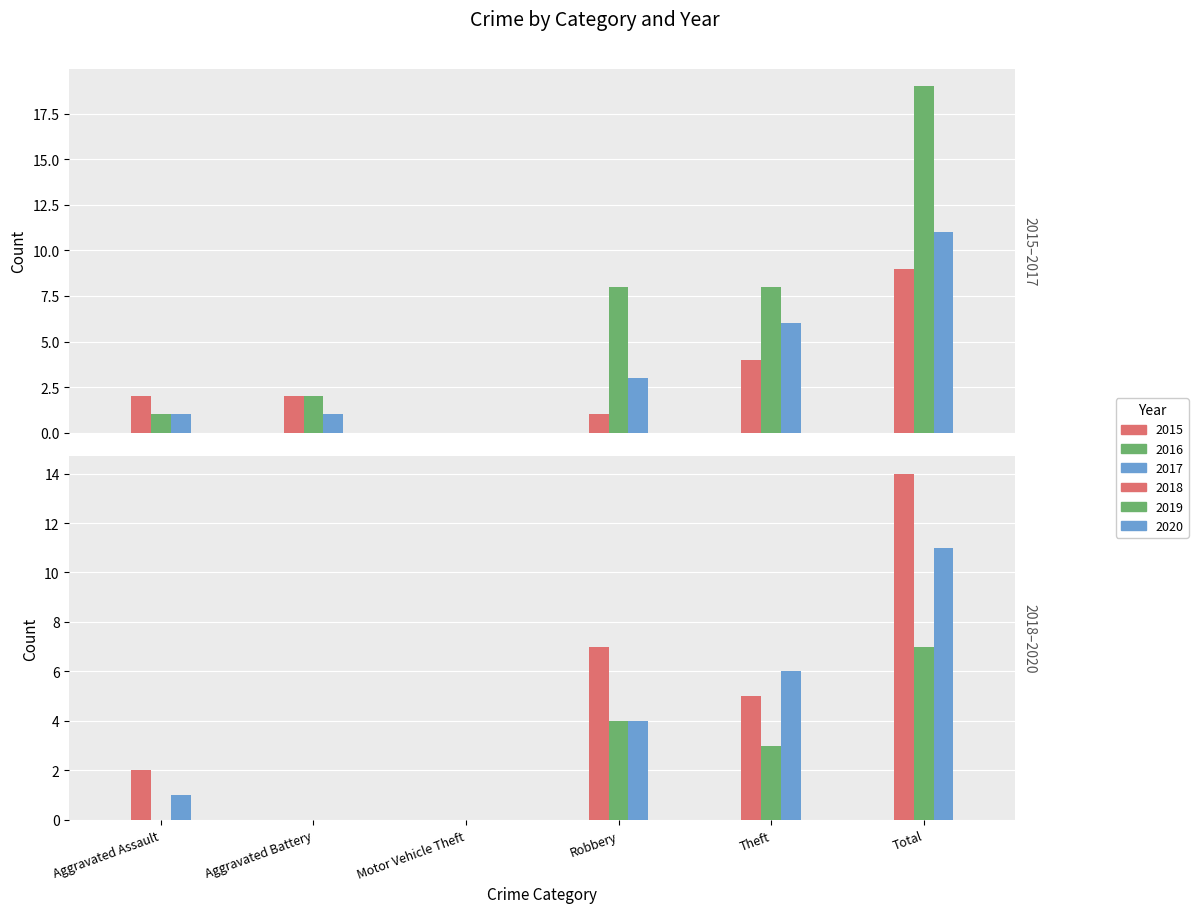

Which series has the largest range (max minus min)?

2016